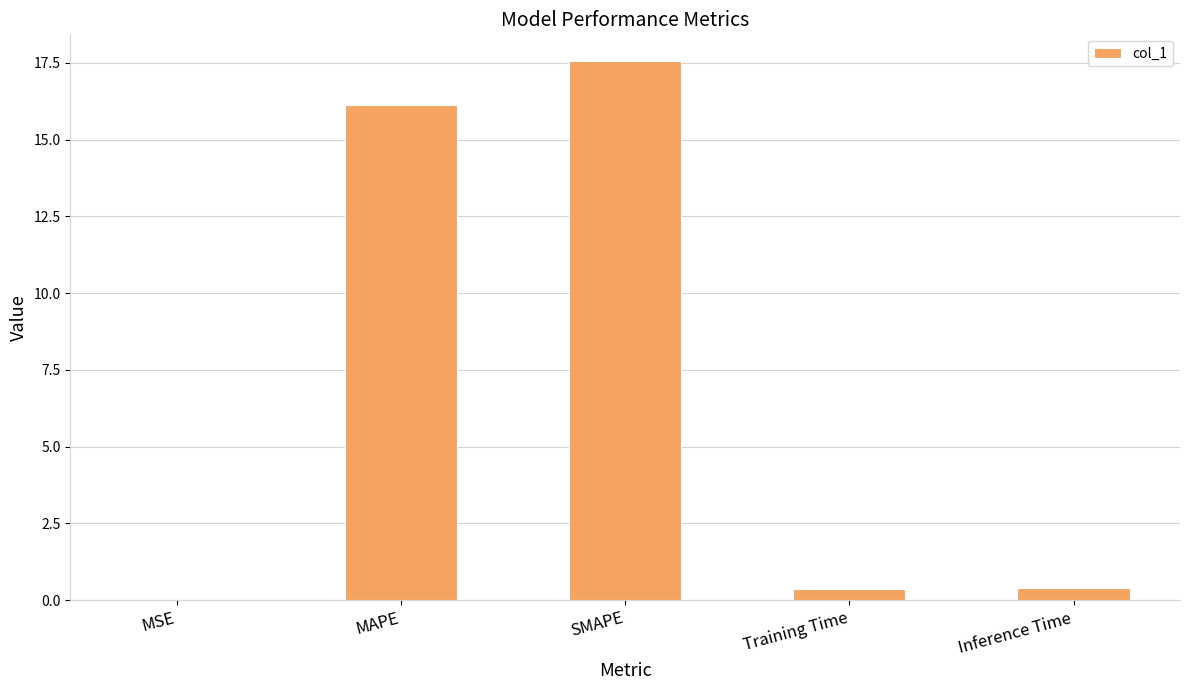

Are the bars horizontal?

No